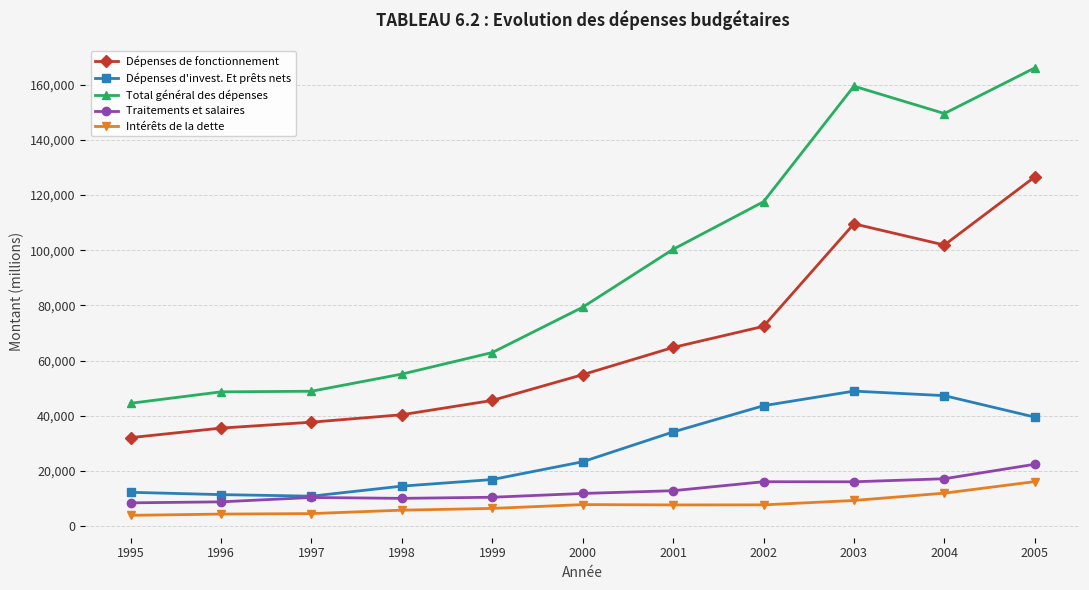

Which series has the largest range (max minus min)?

Total général des dépenses